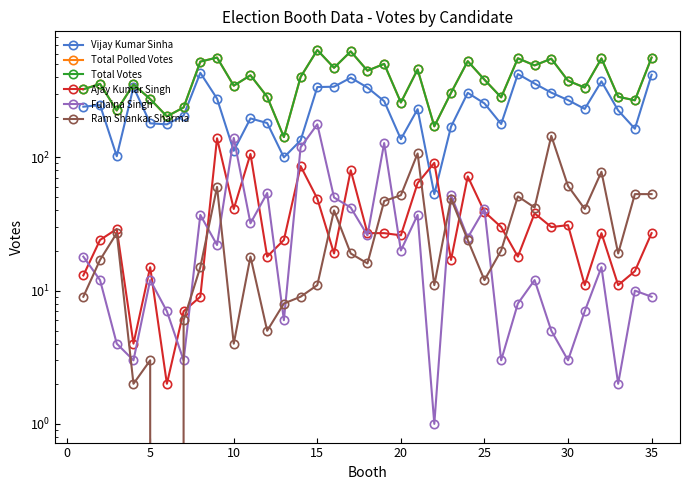

Does the chart have visible grid lines?

No